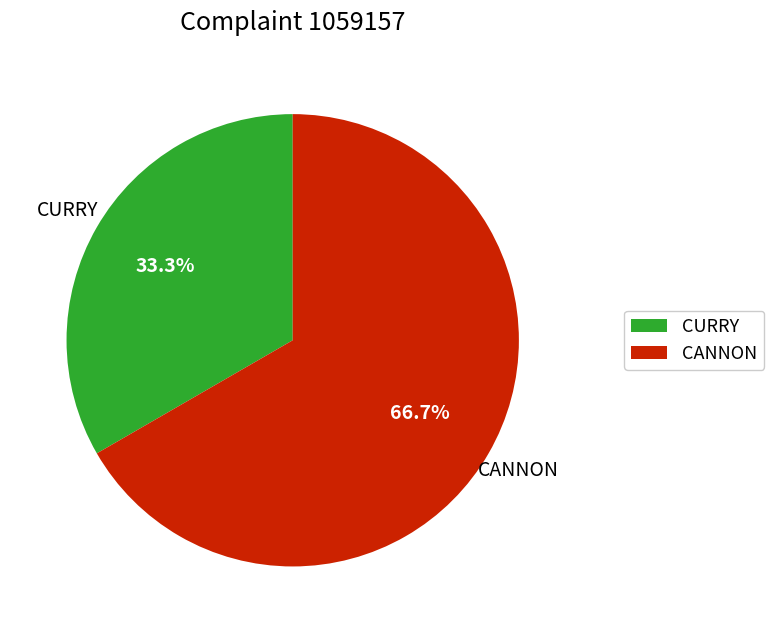

Which category has the smallest portion of the pie?

CURRY